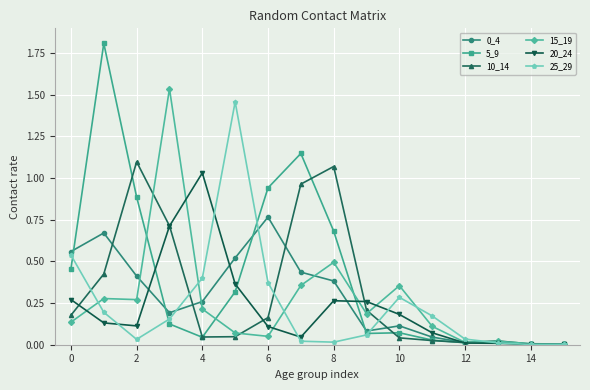

True or false: 25_29 has more than 1 points higher than both neighbors.

True